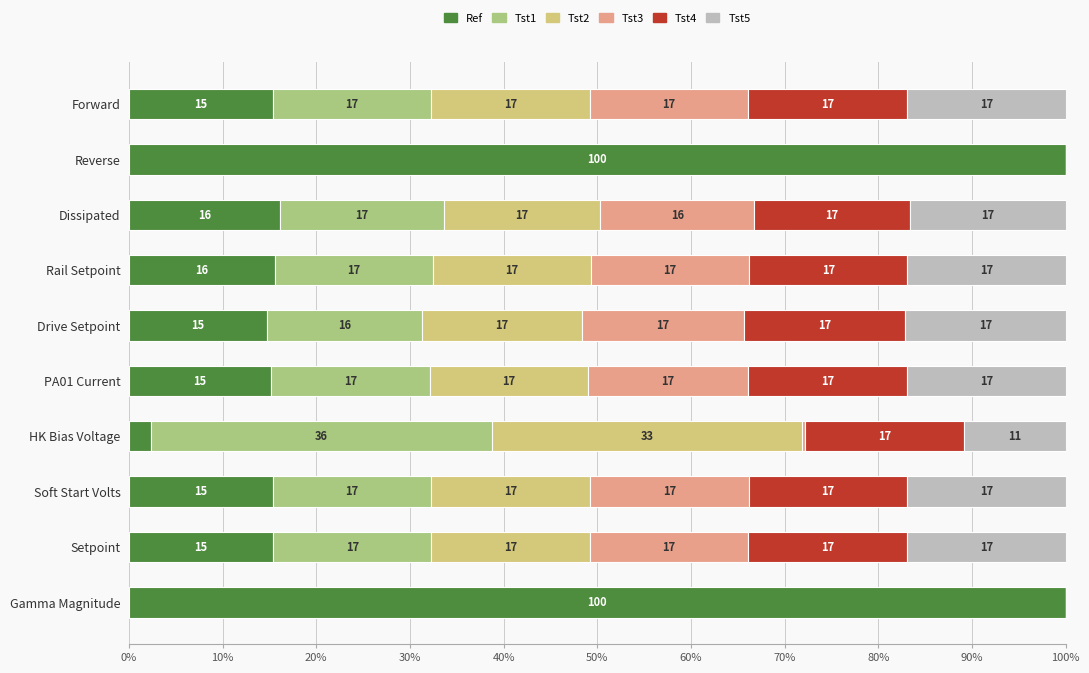

What is the highest value of the Ref series?

100.0